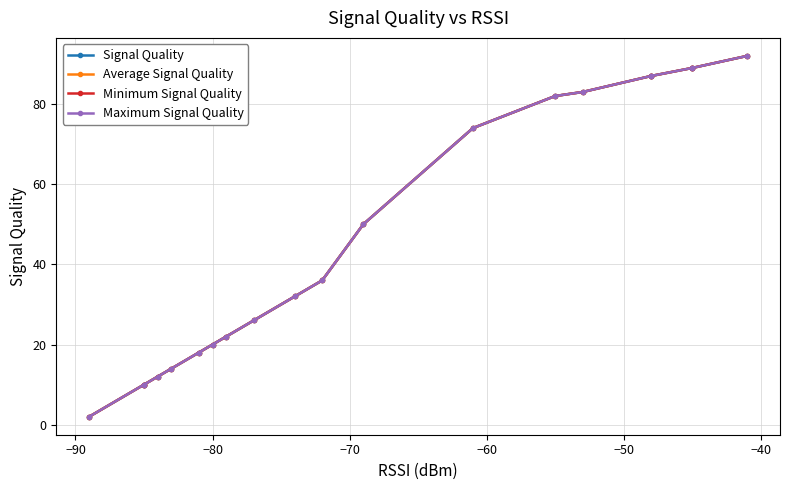

True or false: Average Signal Quality and Maximum Signal Quality cross at least once.

False